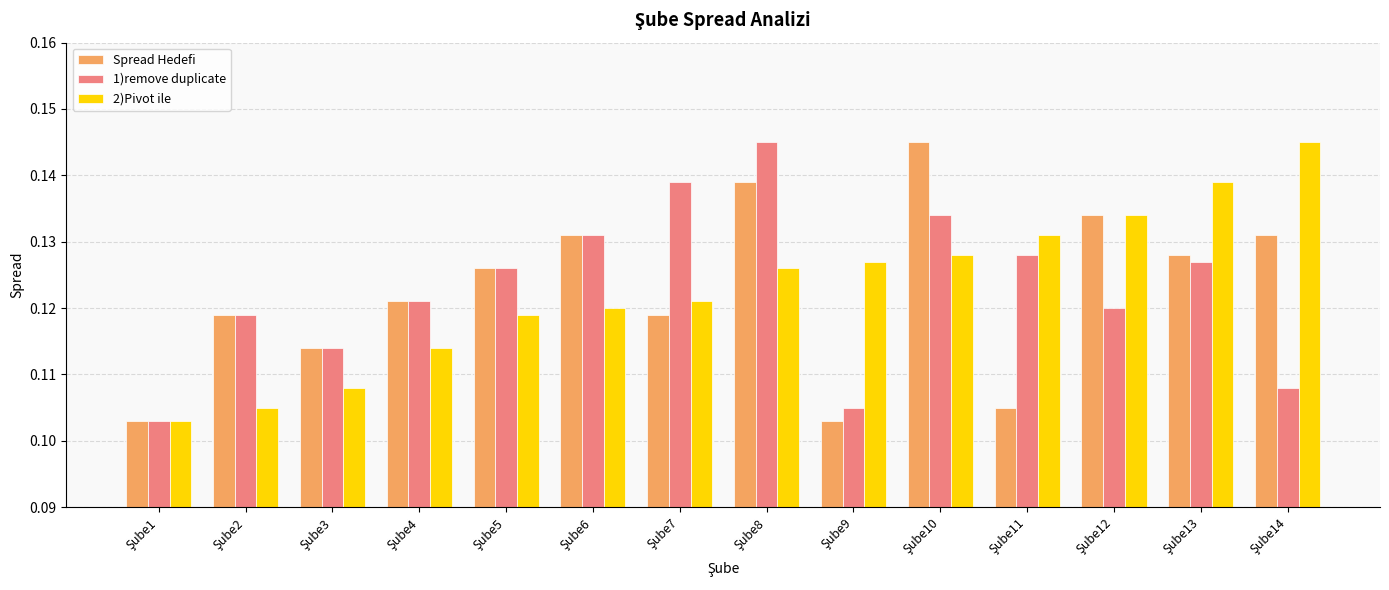

How many bars are there in total?

42